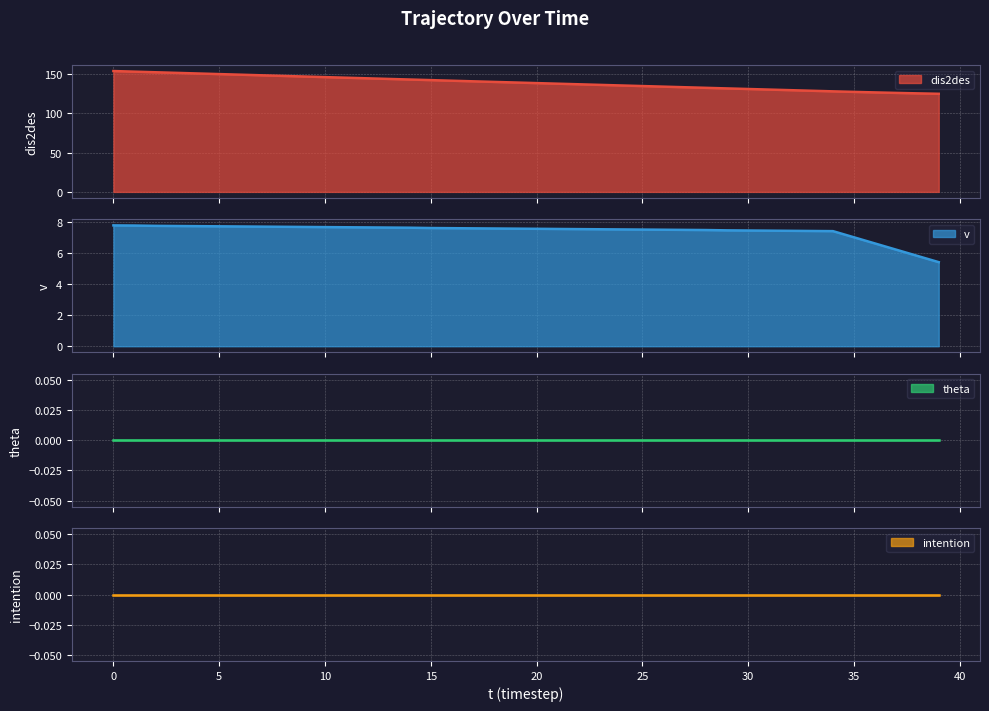

What is the maximum value for dis2des?

153.8